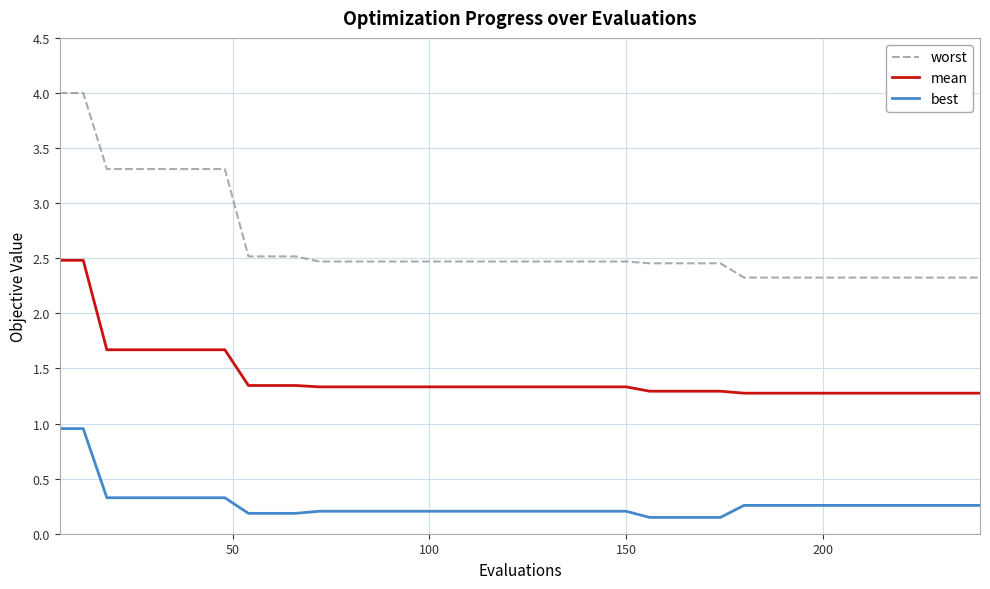

Count the number of data series in this chart.

3